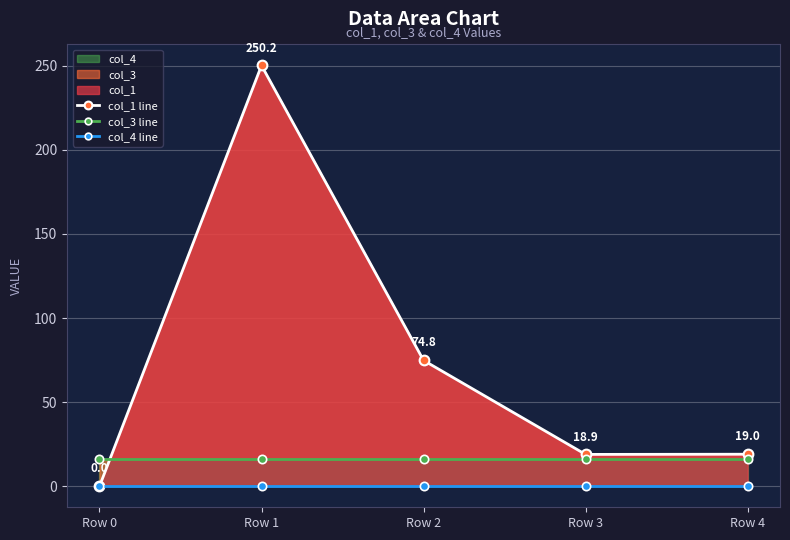

The value of col_3 line at Row 4 is 8.2. True or false?

False